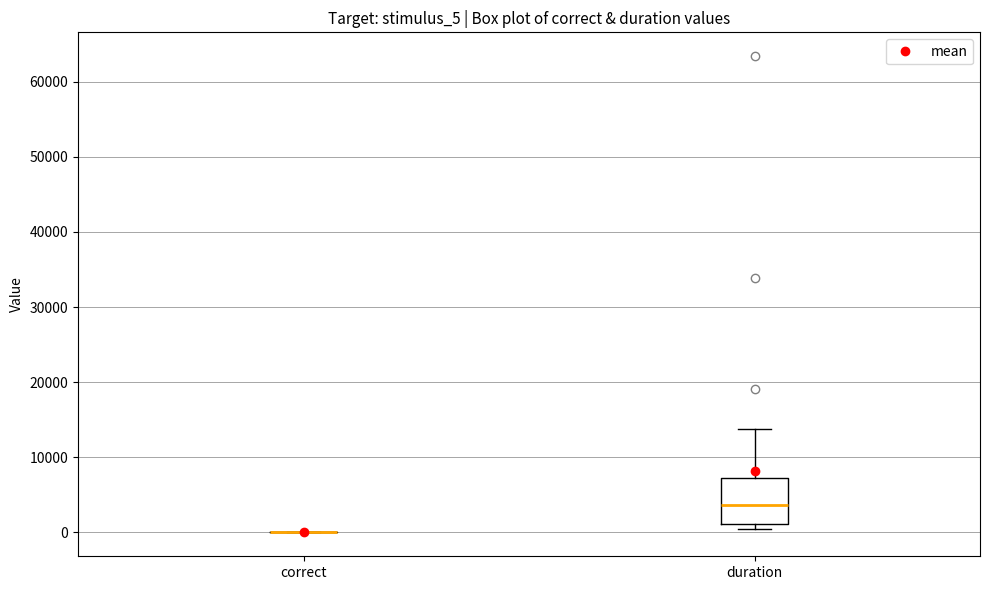

Comparing the boxes themselves (not the whiskers), which one is the tallest?

duration